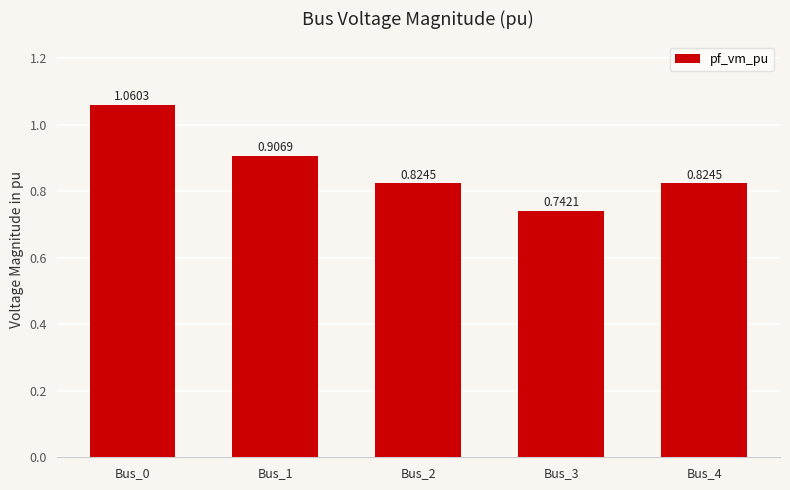

Where is the data nearest to the value 0?

Bus_3